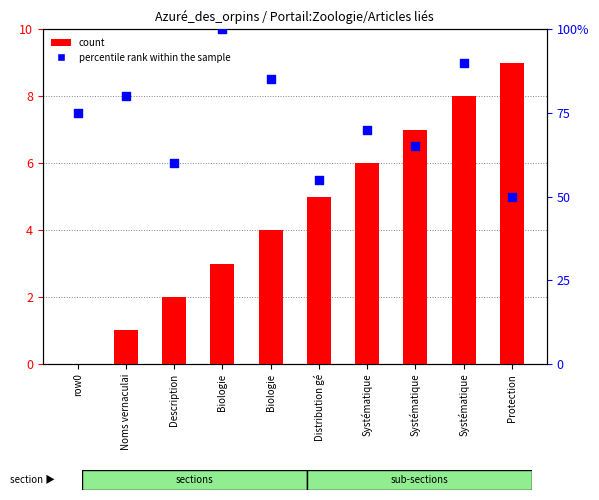

Which series contains the lowest Y value?

count